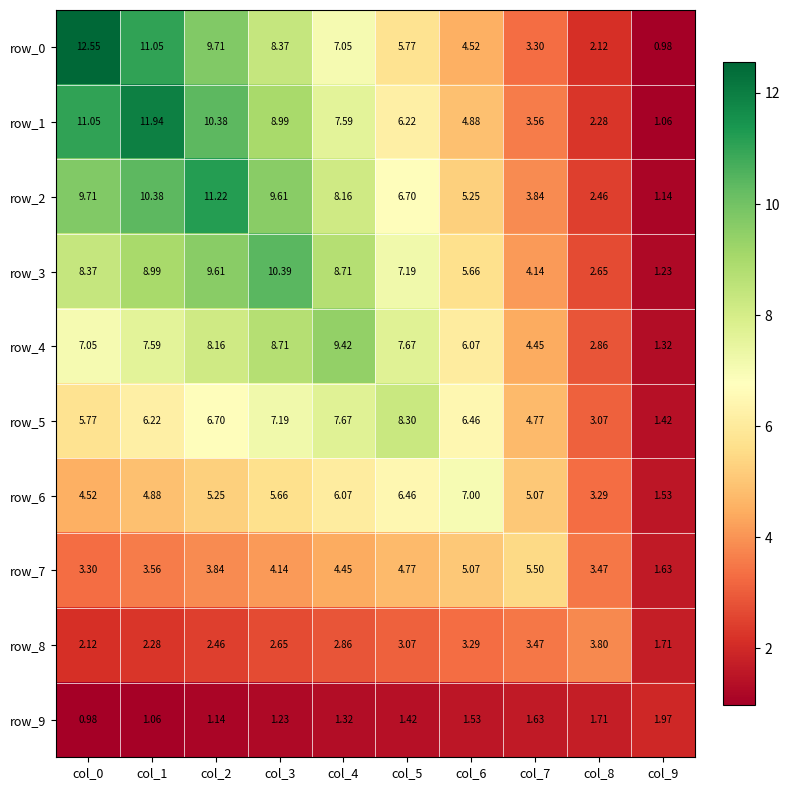

Is the value of row_4 at col_0 greater than the value of row_3 at col_4?

No